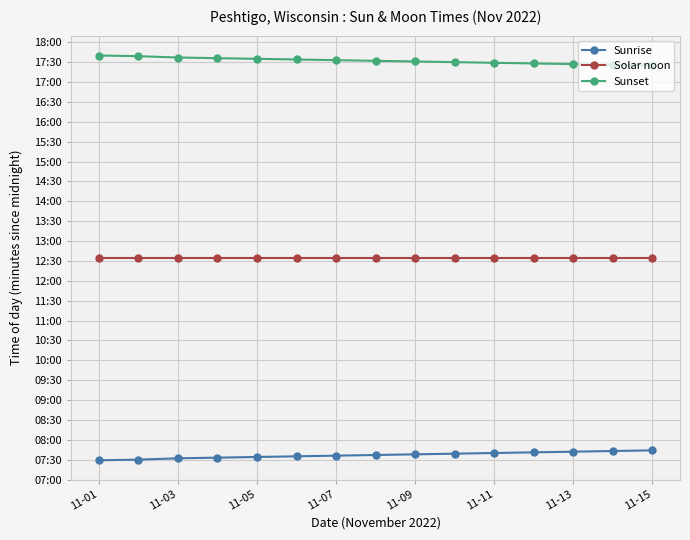

Rank the series by their maximum value, from highest to lowest.

Sunset, Solar noon, Sunrise